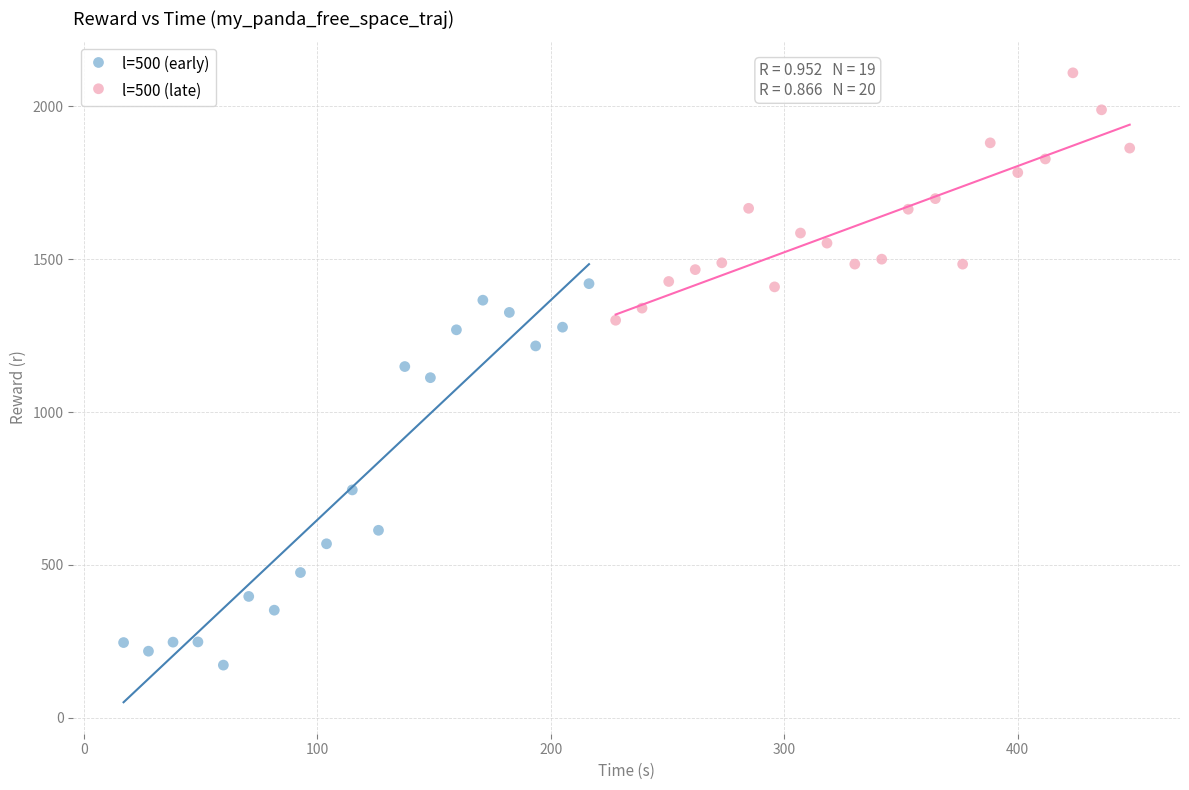

Which series has the widest spread of Y values?

l=500 (early)